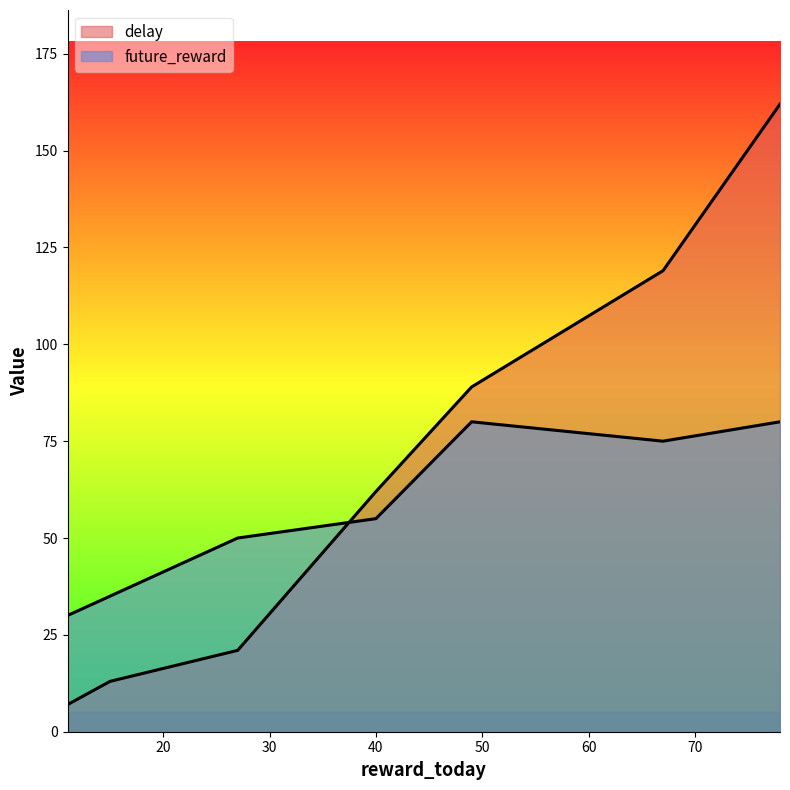

Between 15 and 49, which is larger?

49